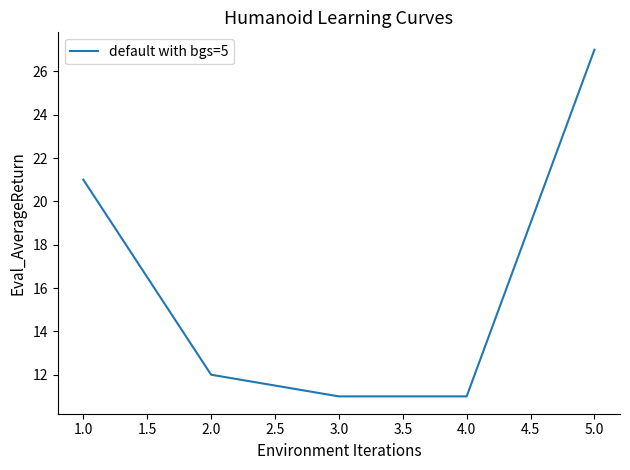

What is the ratio of the value at 4.0 to the value at 3.0?

1.0